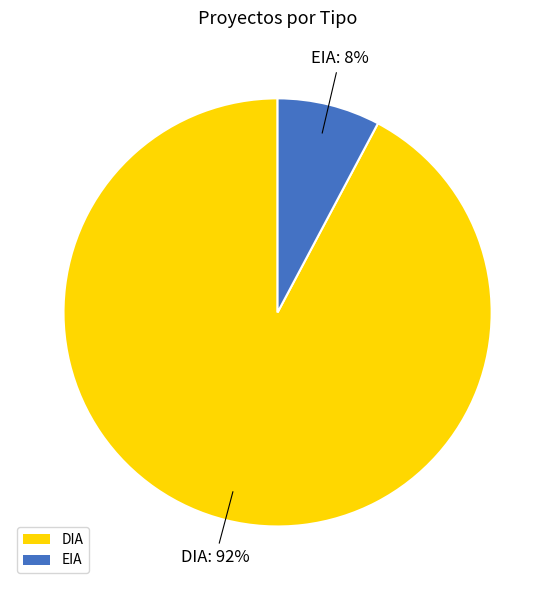

To the nearest percent, what percentage of the pie is DIA?

92%